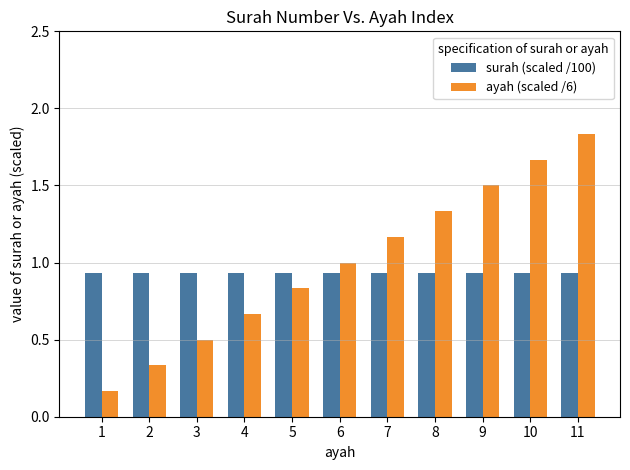

Rank the series by their average value, from highest to lowest.

ayah (scaled /6), surah (scaled /100)